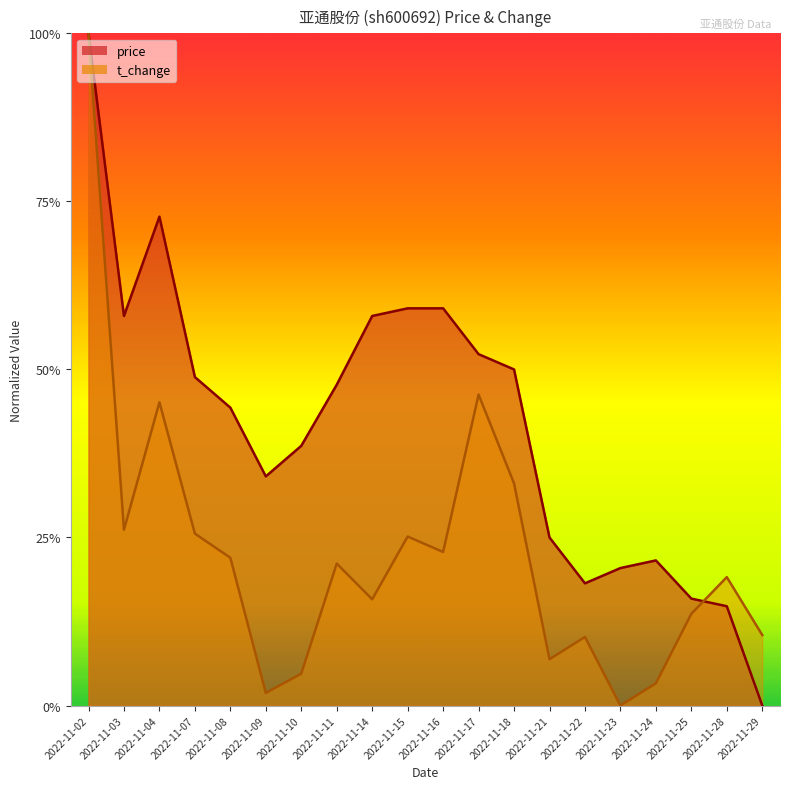

Which series changed the most between 2022-11-14 and 2022-11-23?

price